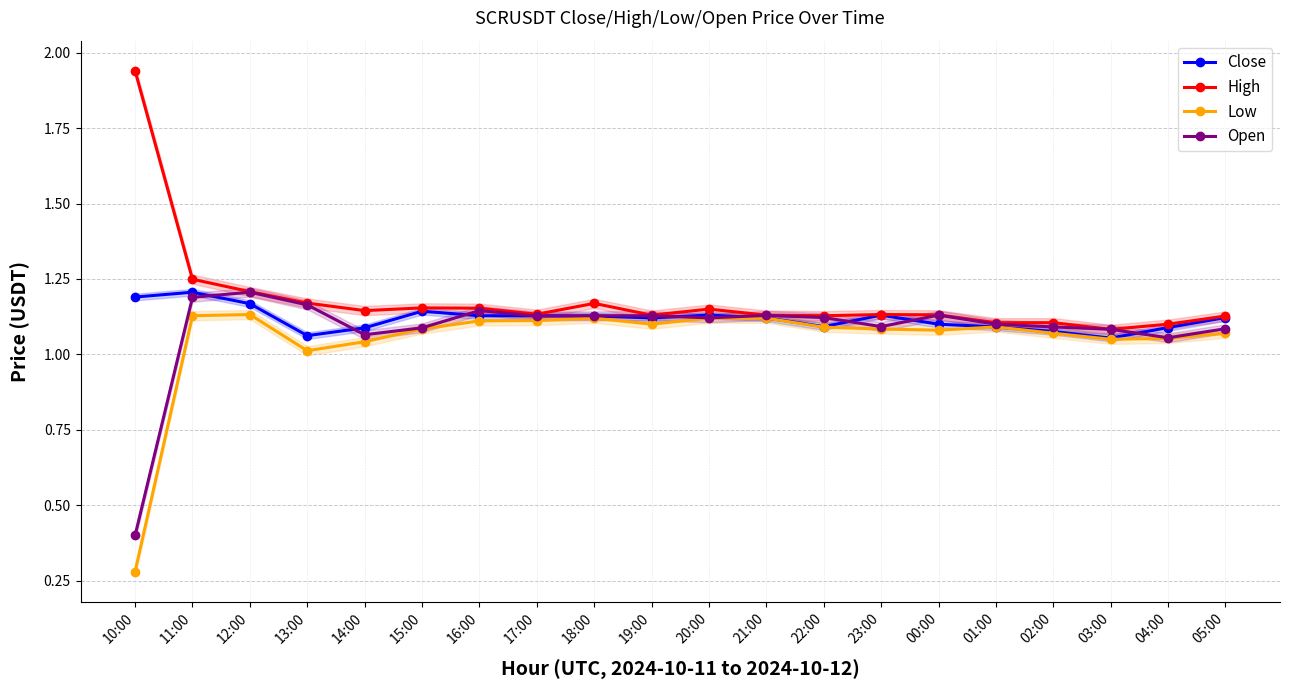

What is the greatest value displayed?

1.9